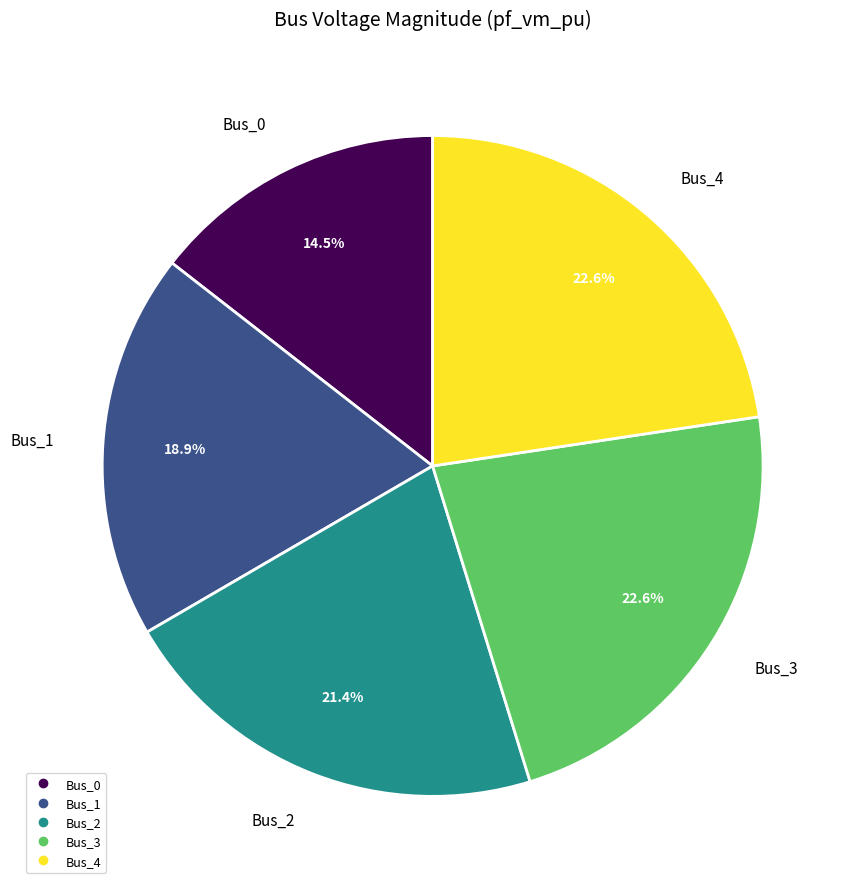

Which has a higher value, Bus_2 or Bus_0?

Bus_2